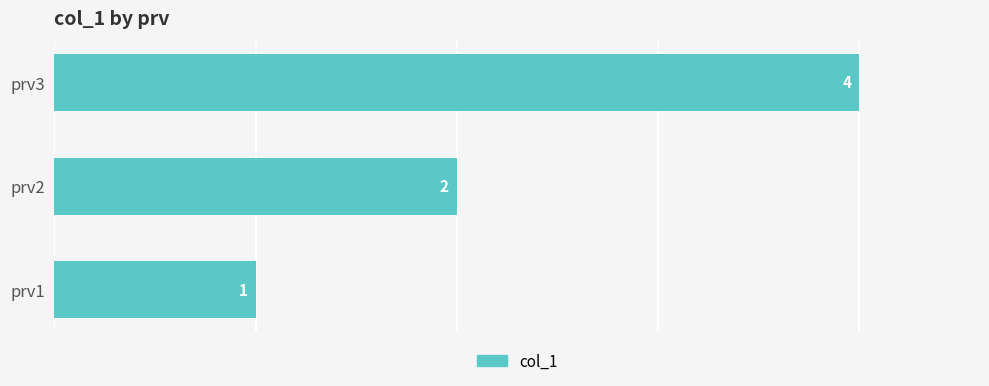

Are the bars grouped side by side (vs. stacked)?

No